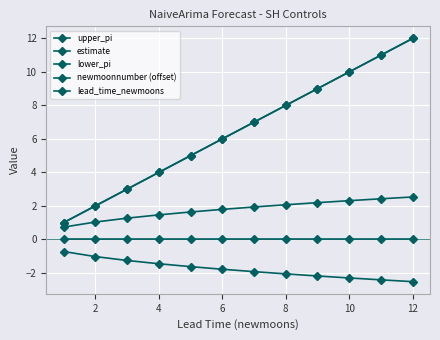

What is the label of the 2nd point from the left?

2